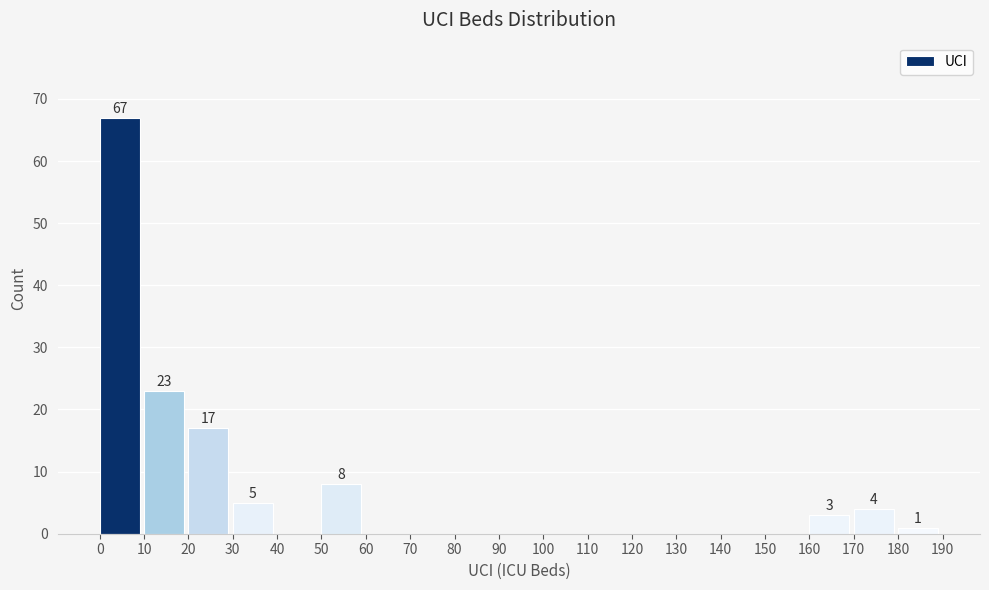

Which range on the x-axis has the tallest bar?

0 to 10